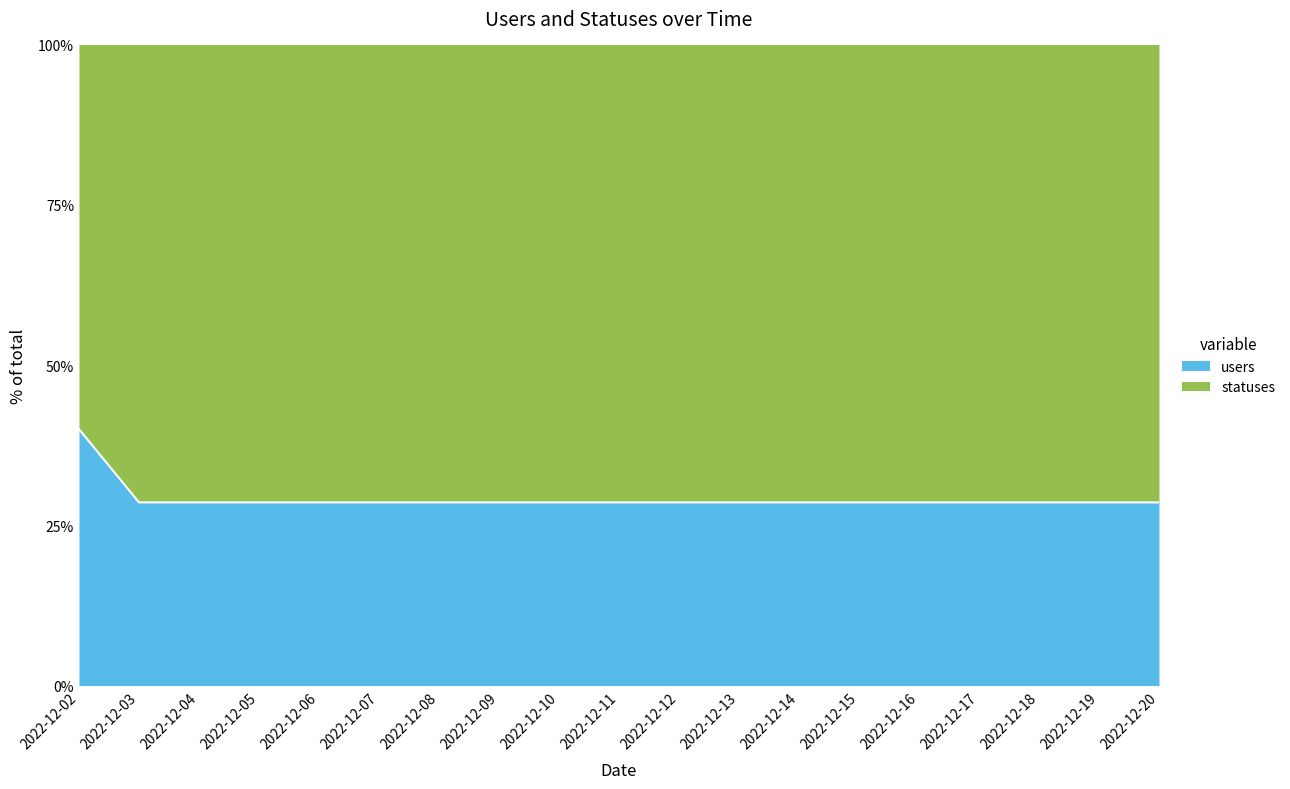

Rank the categories by value from lowest to highest.

2022-12-03, 2022-12-04, 2022-12-05, 2022-12-06, 2022-12-07, 2022-12-08, 2022-12-09, 2022-12-10, 2022-12-11, 2022-12-12, 2022-12-13, 2022-12-14, 2022-12-15, 2022-12-16, 2022-12-17, 2022-12-18, 2022-12-19, 2022-12-20, 2022-12-02